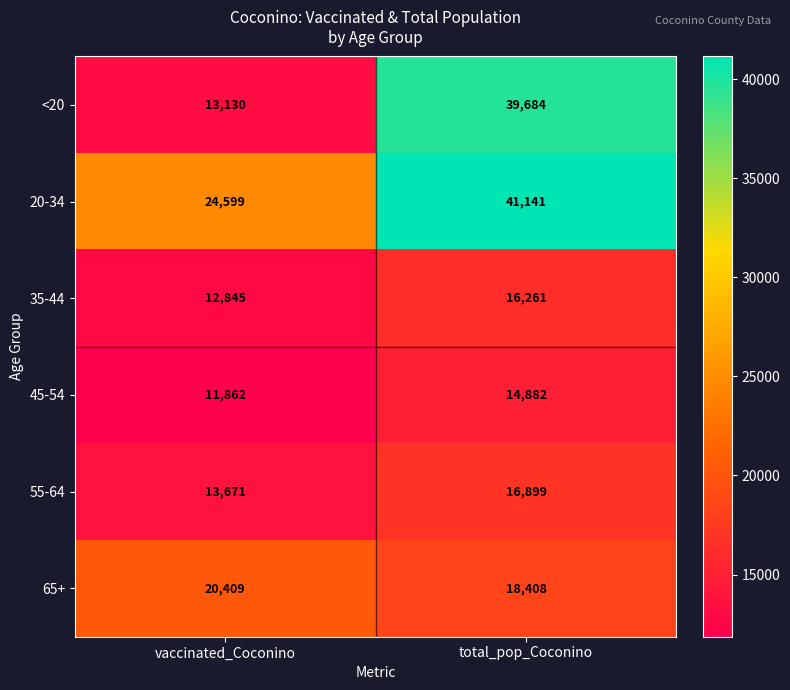

What is the difference between the highest and lowest values at total_pop_Coconino?

26259